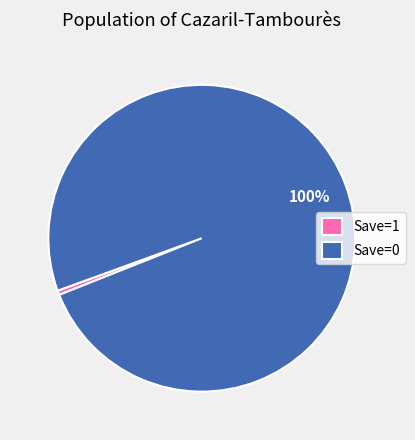

What is the smallest slice in the pie chart?

Save=1